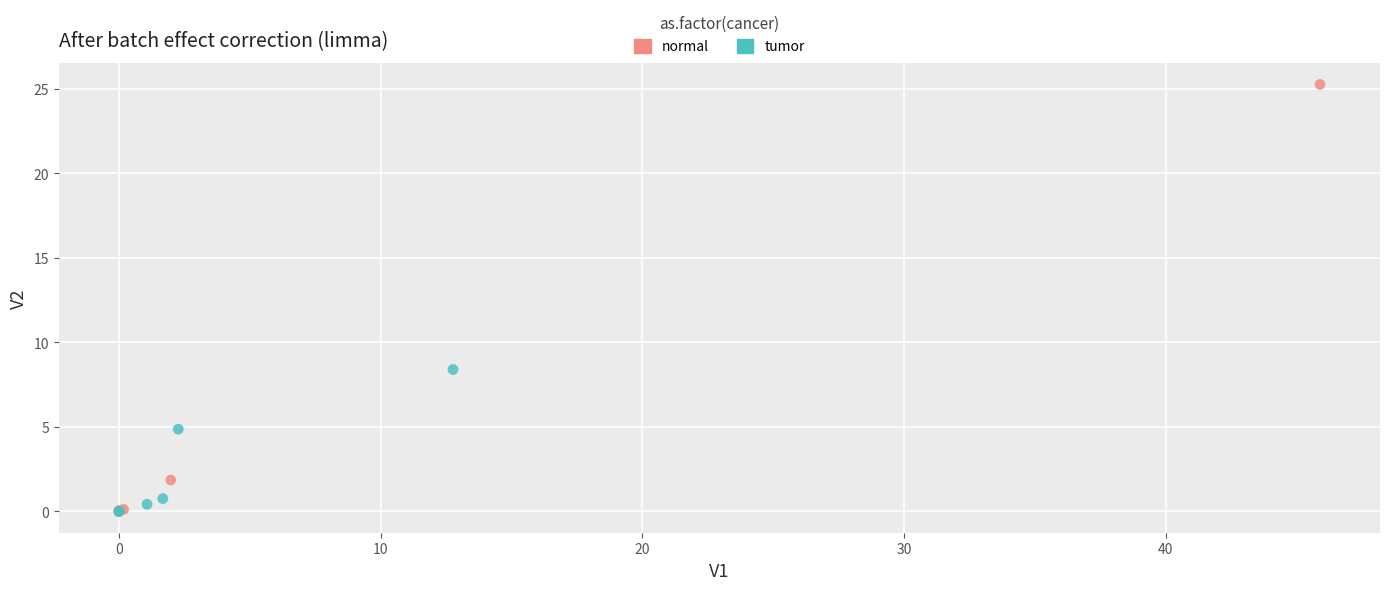

Which series contains the highest Y value?

normal